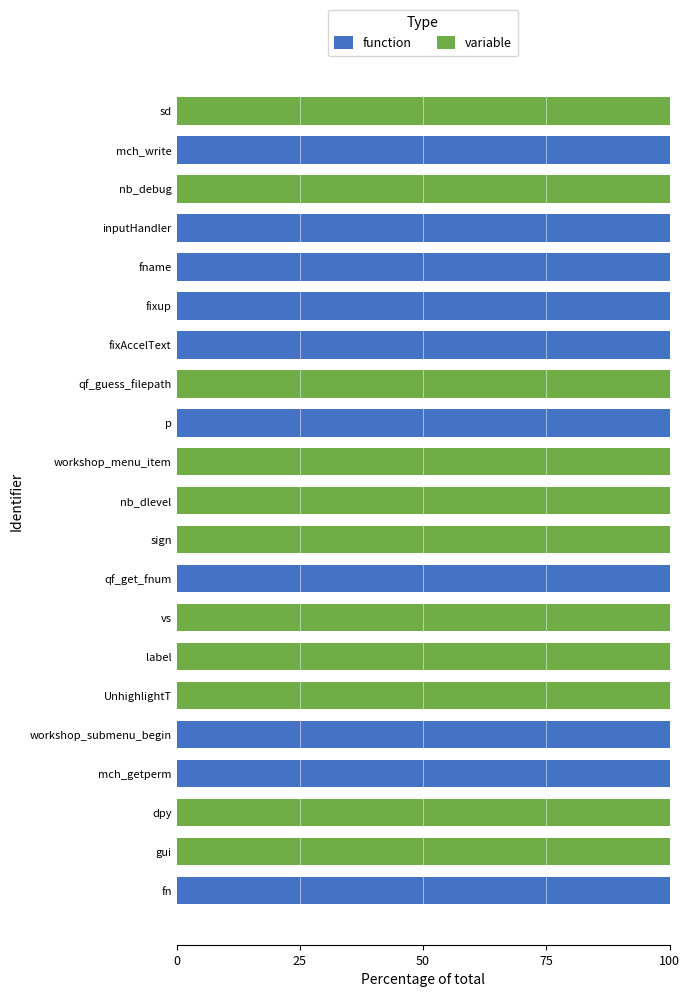

Is it true that function equals 153 at mch_getperm?

False